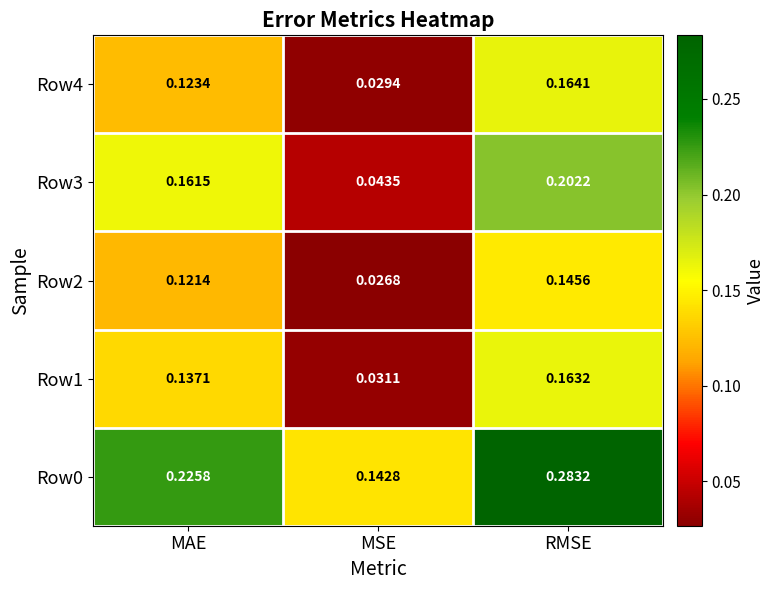

Where is Row2 nearest to the value 0?

MSE